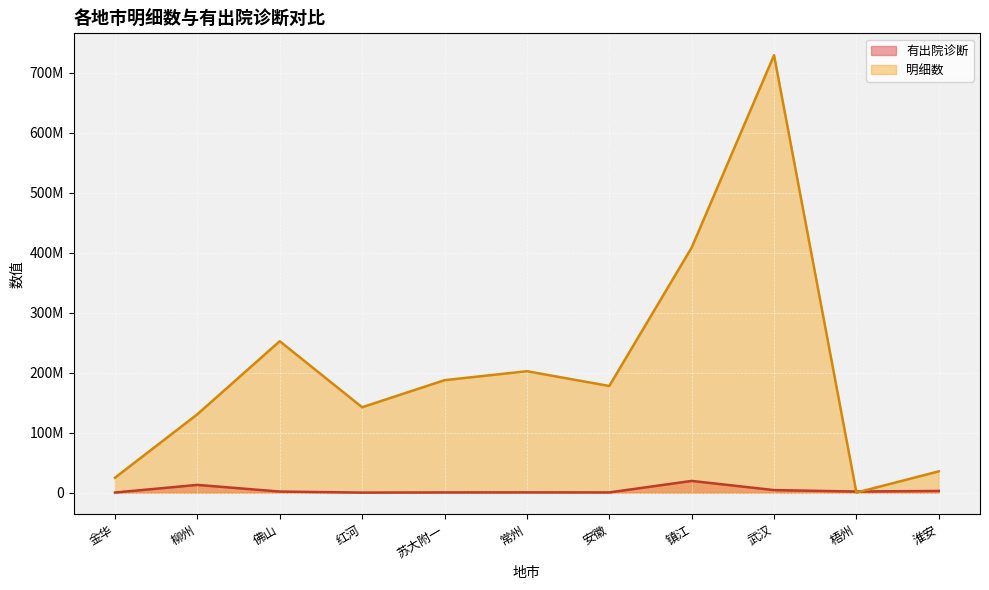

Rank the series by their maximum value, from lowest to highest.

有出院诊断, 明细数